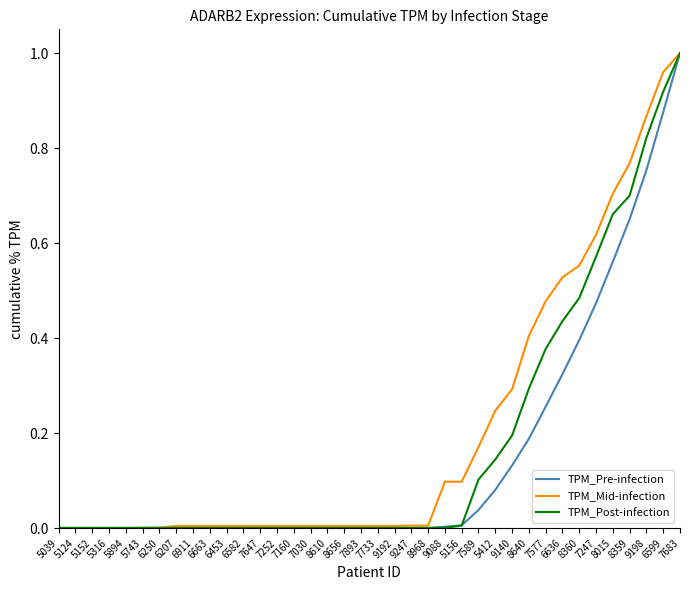

Rank the series at 8640 from highest to lowest value.

TPM_Mid-infection, TPM_Post-infection, TPM_Pre-infection